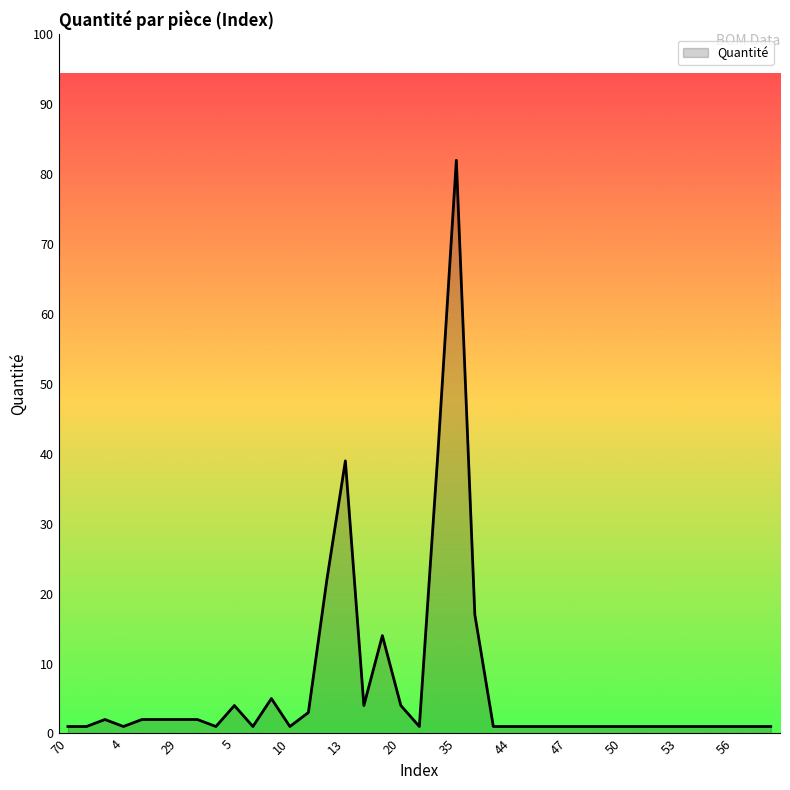

What is the greatest value displayed?

82